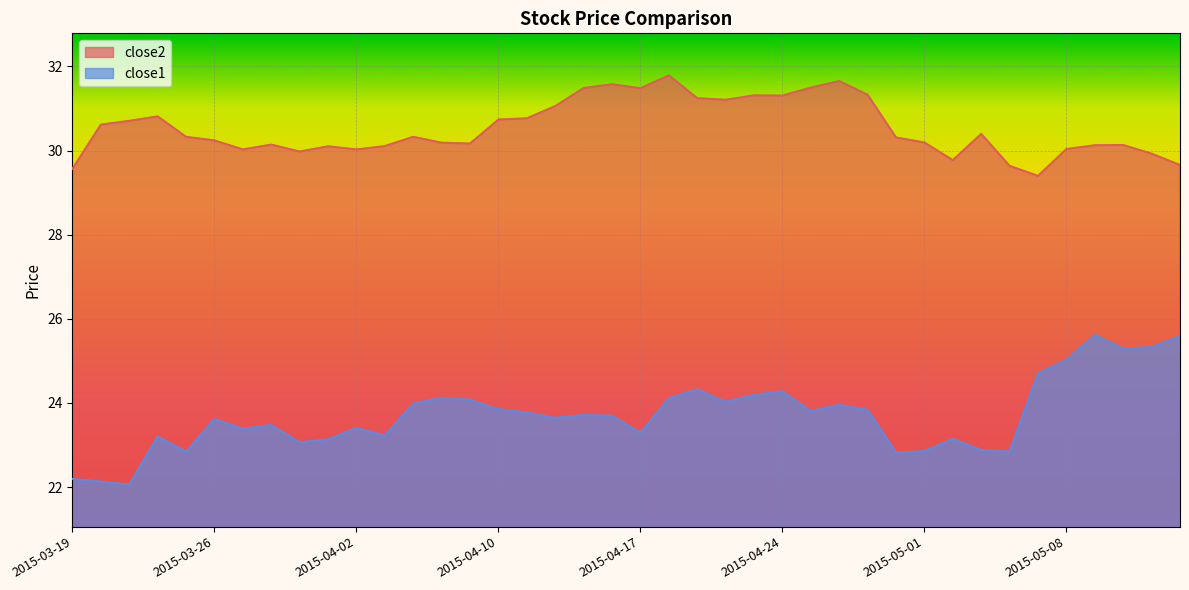

List the labels in order of close2 value, largest first.

2015-04-20, 2015-04-28, 2015-04-16, 2015-04-27, 2015-04-15, 2015-04-17, 2015-04-29, 2015-04-23, 2015-04-24, 2015-04-21, 2015-04-22, 2015-04-14, 2015-03-24, 2015-04-13, 2015-04-10, 2015-03-23, 2015-03-20, 2015-05-05, 2015-03-25, 2015-04-07, 2015-04-30, 2015-03-26, 2015-05-01, 2015-04-08, 2015-04-09, 2015-03-30, 2015-05-12, 2015-05-11, 2015-04-06, 2015-04-01, 2015-05-08, 2015-03-27, 2015-04-02, 2015-03-31, 2015-05-13, 2015-05-04, 2015-05-14, 2015-05-06, 2015-03-19, 2015-05-07